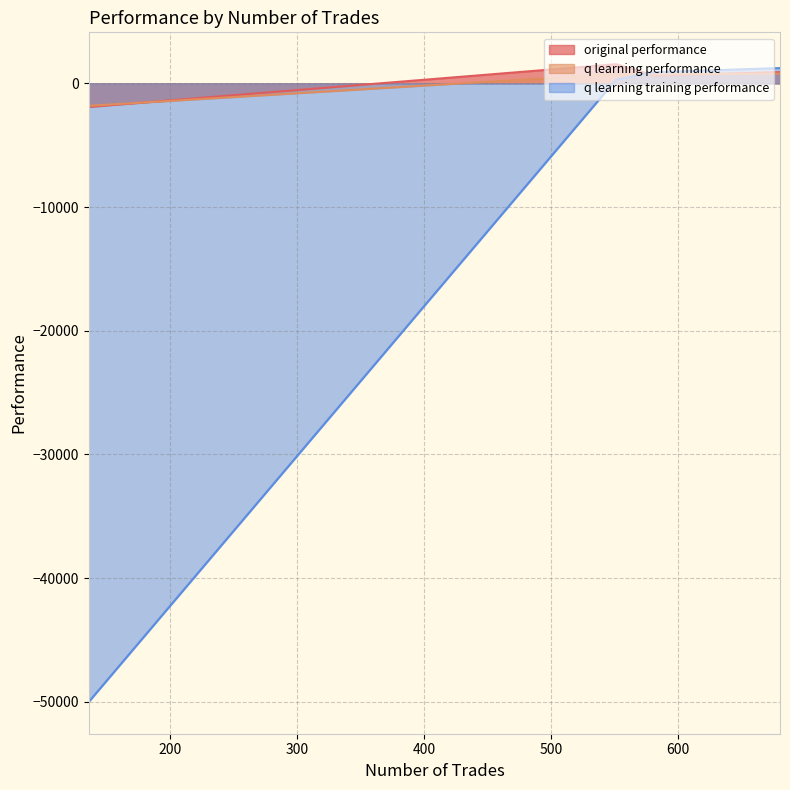

The original performance series shows 329.4 at 581. True or false?

False